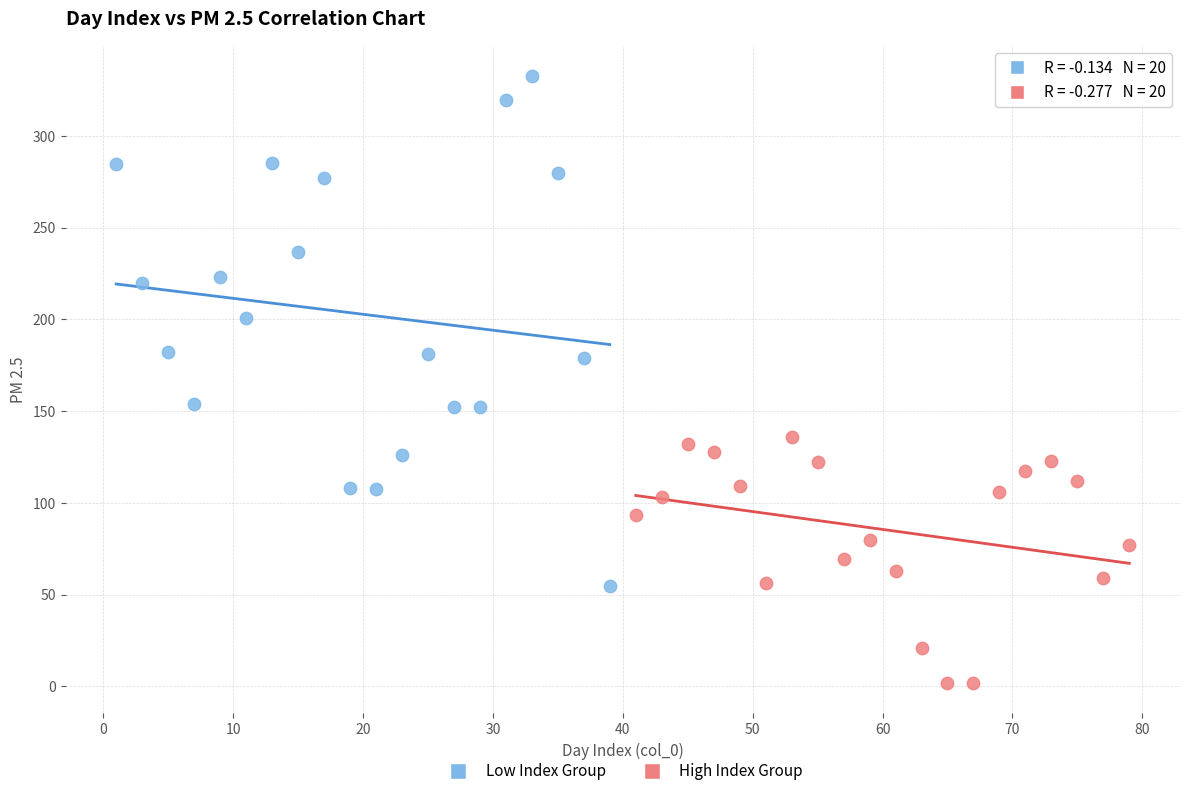

Which series reaches the minimum Y coordinate?

High Index Group